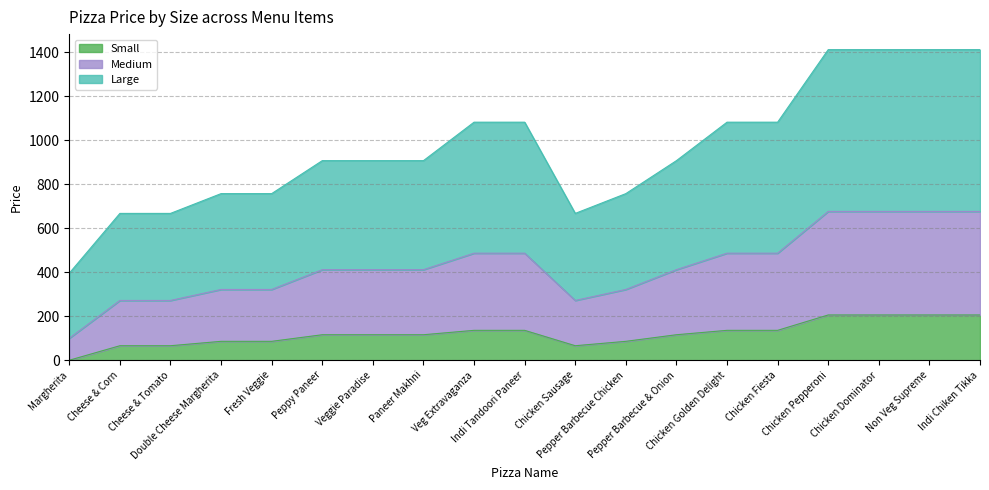

List the series in order of their overall mean, highest first.

Large, Medium, Small